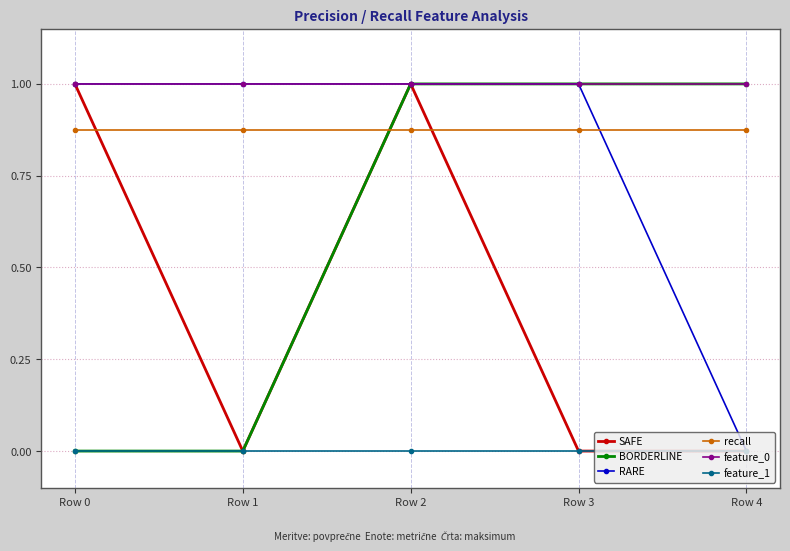

What is the value of the feature_0 point at the 2nd from the left?

1.0